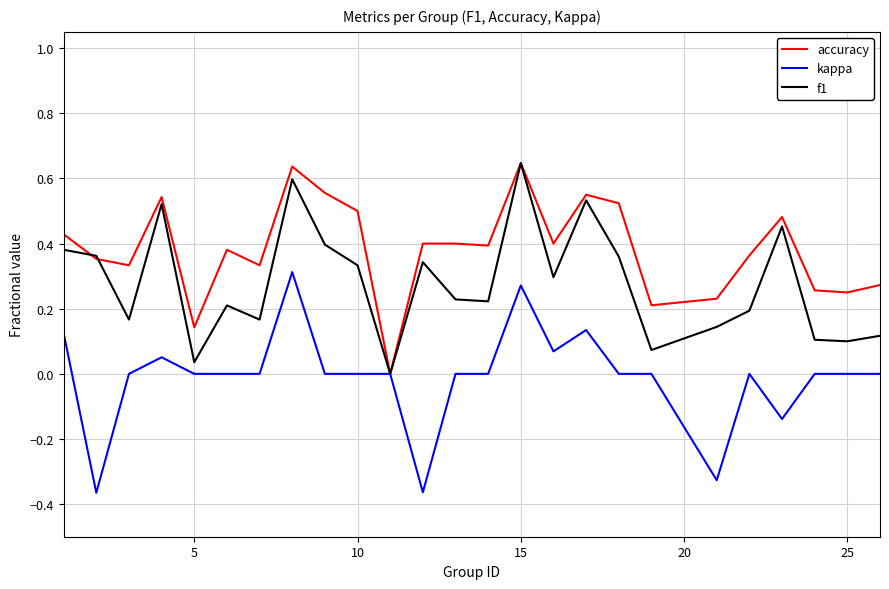

Which series has the largest total across all categories?

accuracy